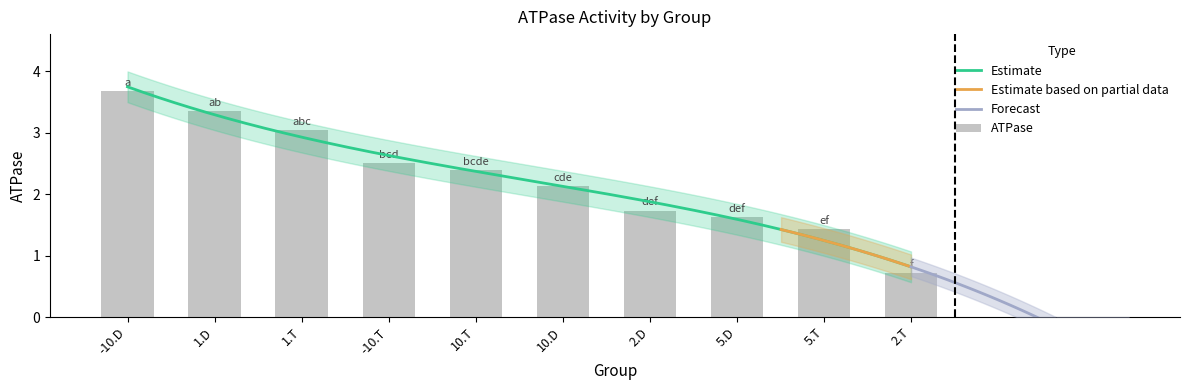

Which has a higher value, 1.D or 1.T?

1.D